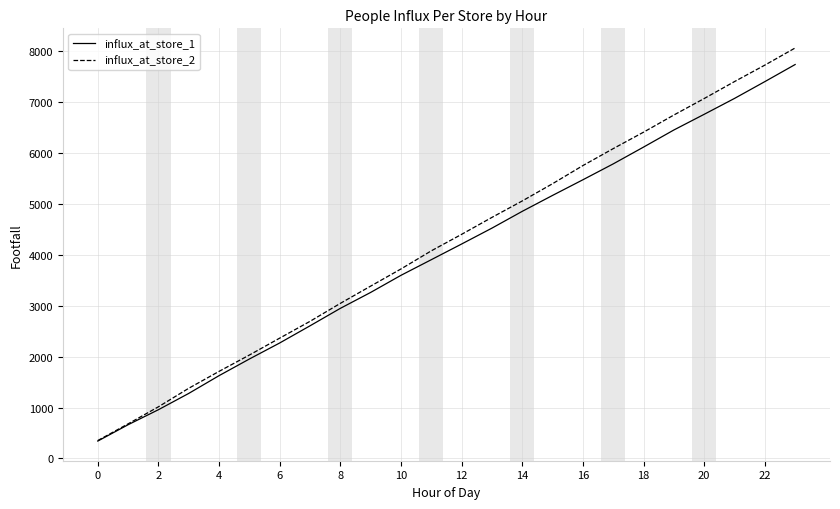

What is the maximum value shown in the chart?

8064